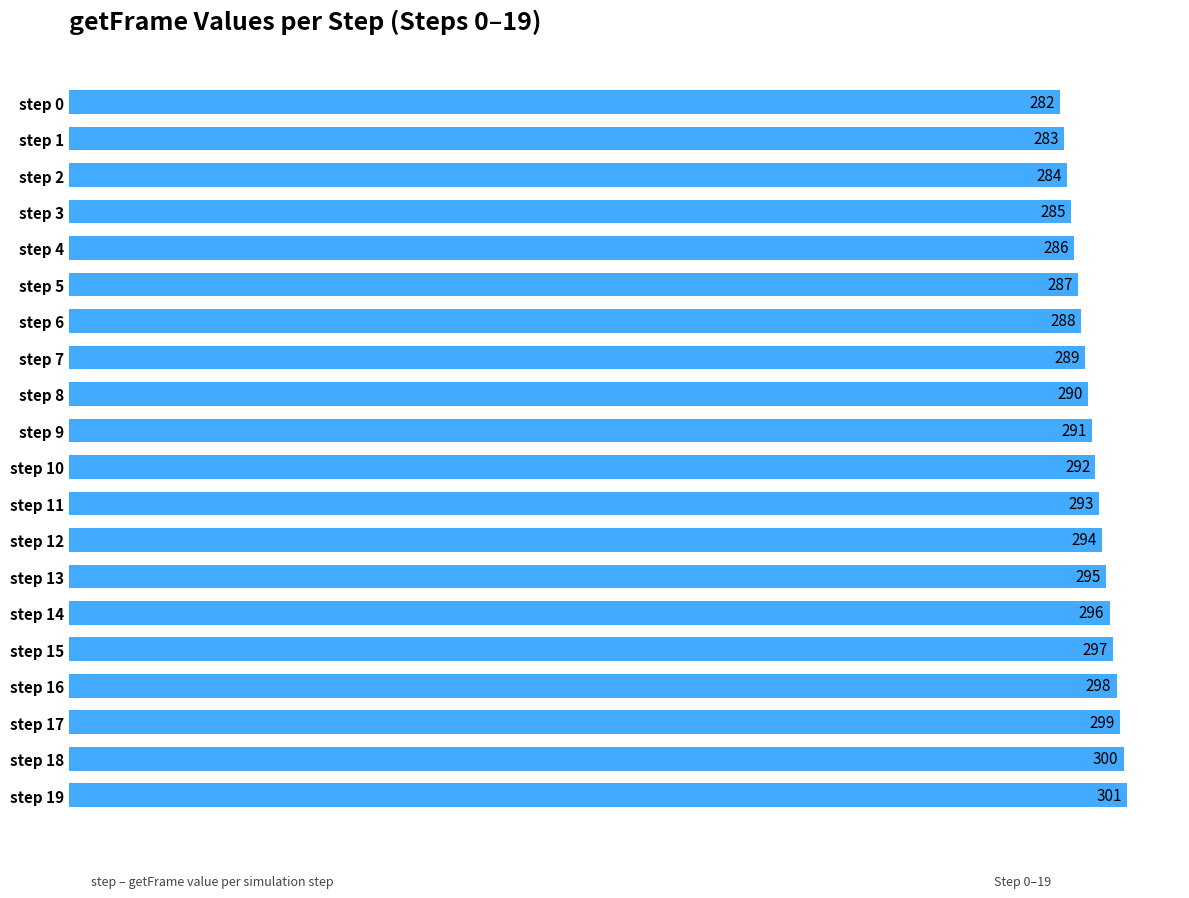

What is the change in value from step 9 to step 18?

+9